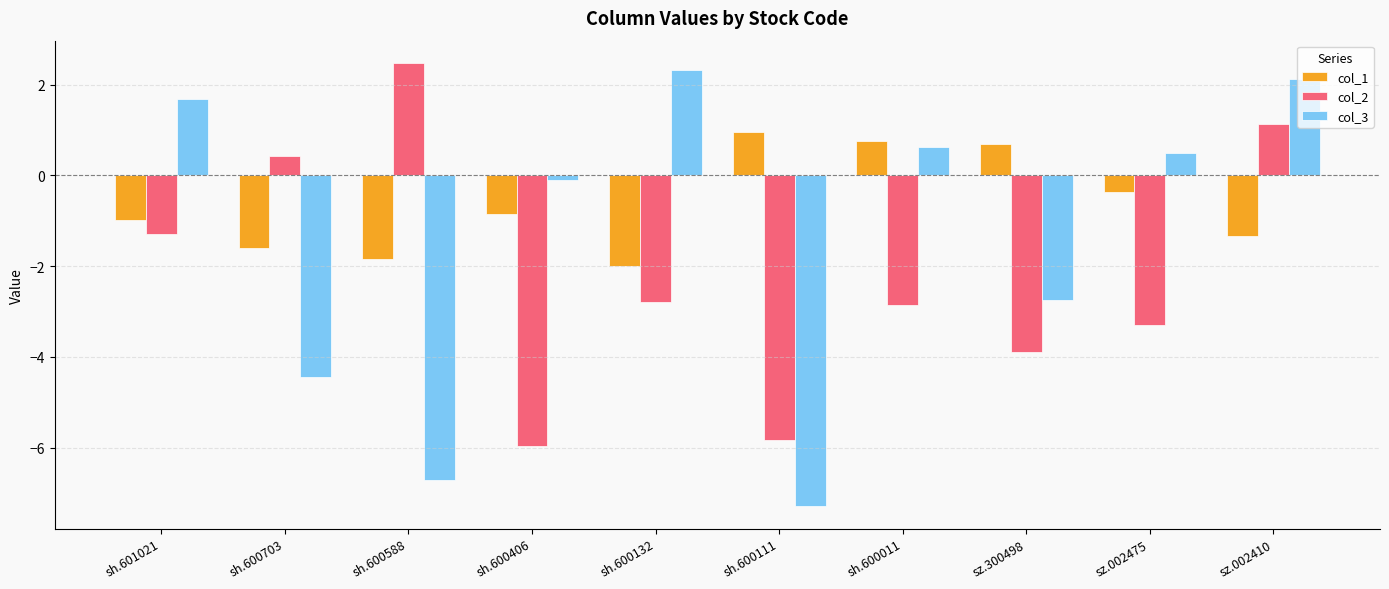

How many groups of bars are there?

10